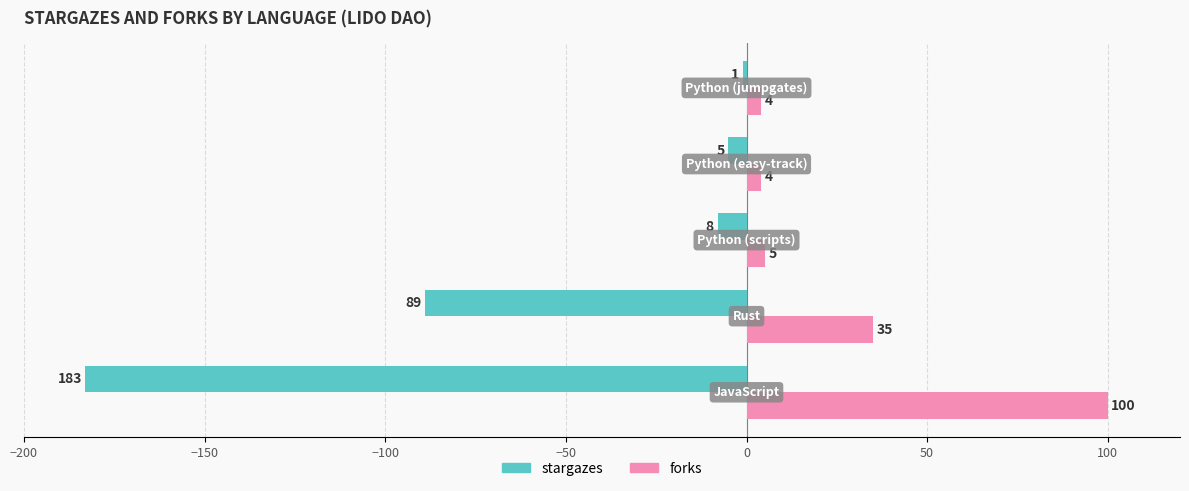

What is the smallest value displayed?

-183